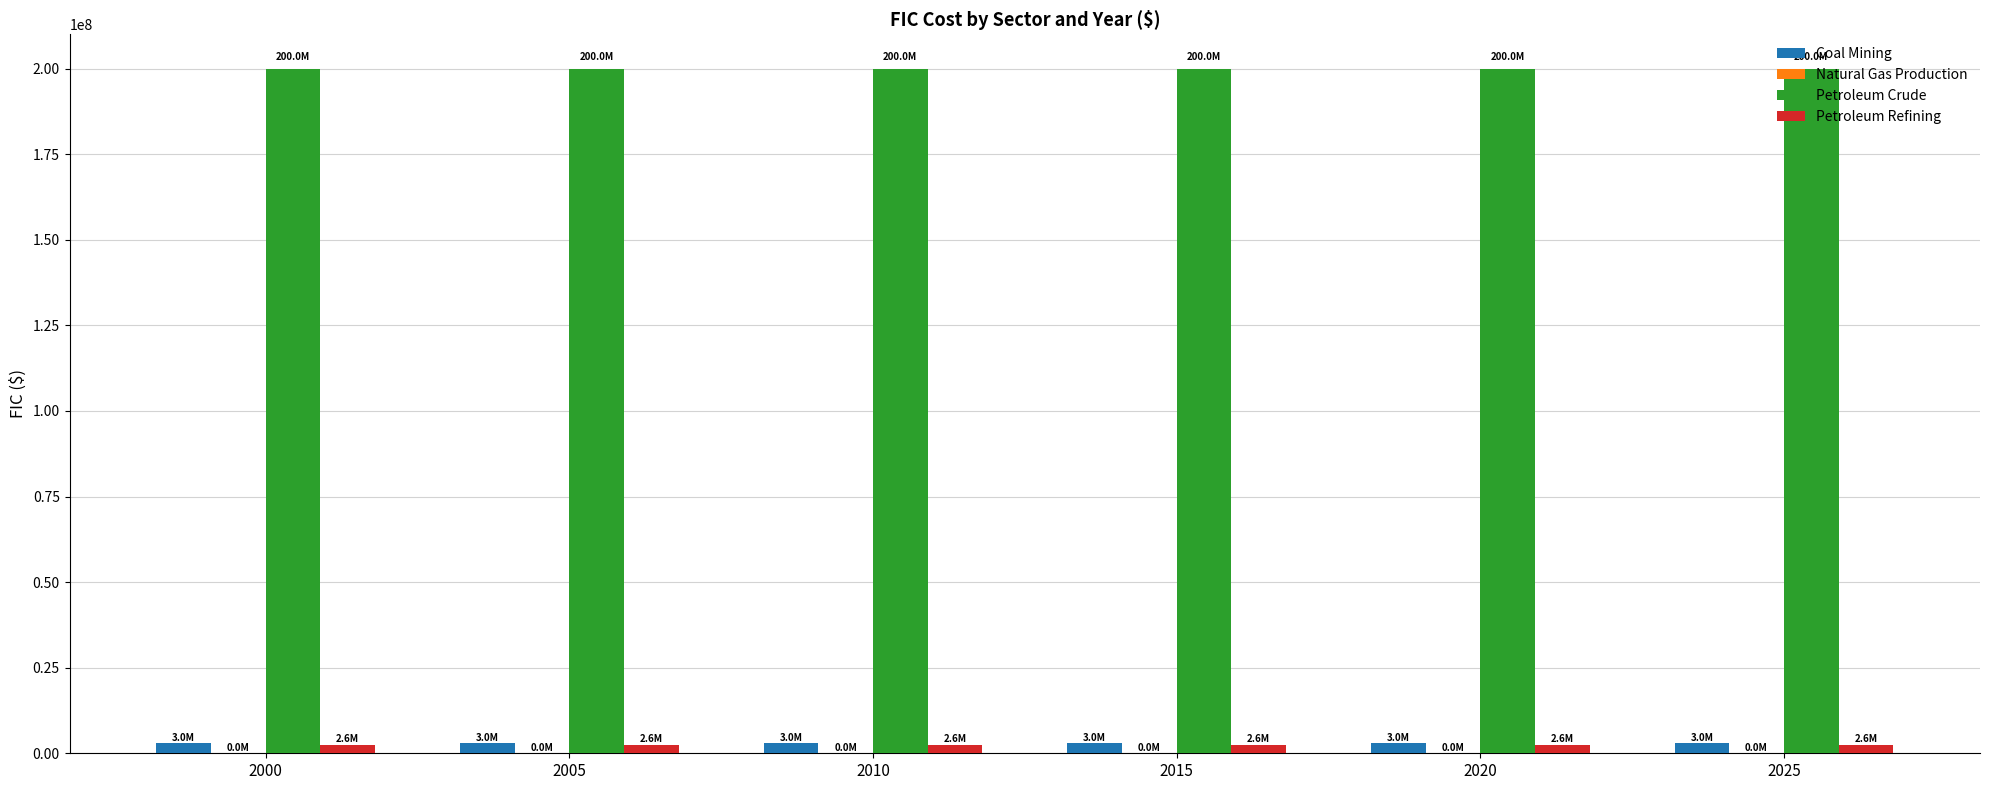

What is the maximum value shown in the chart?

200000000.0